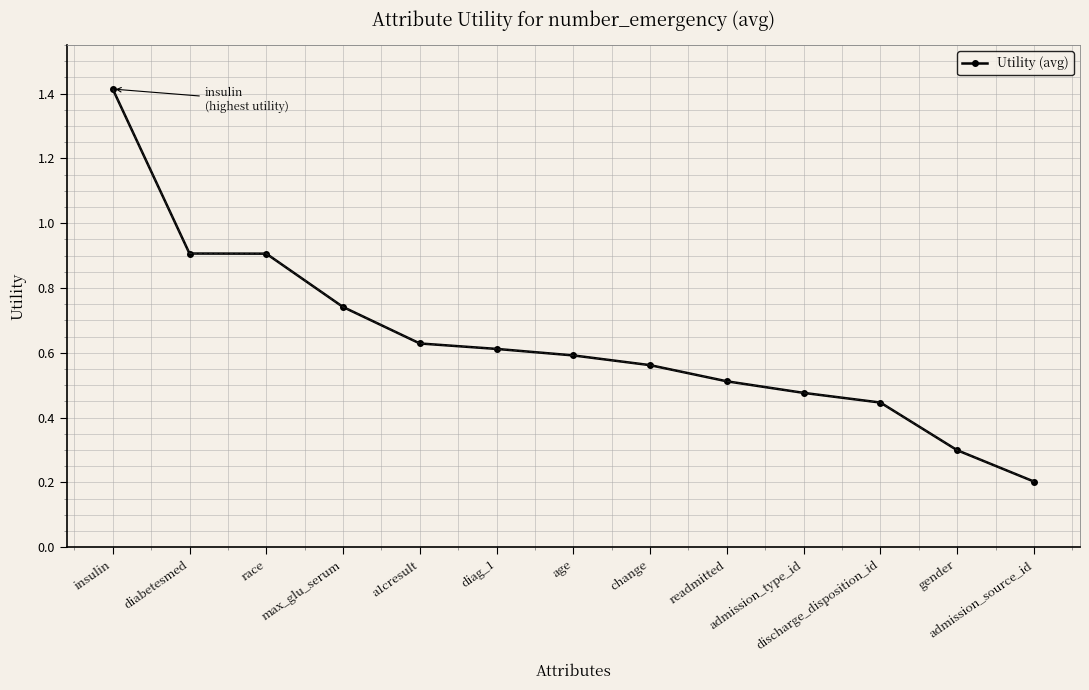

The value at diag_1 is 0.6. True or false?

True